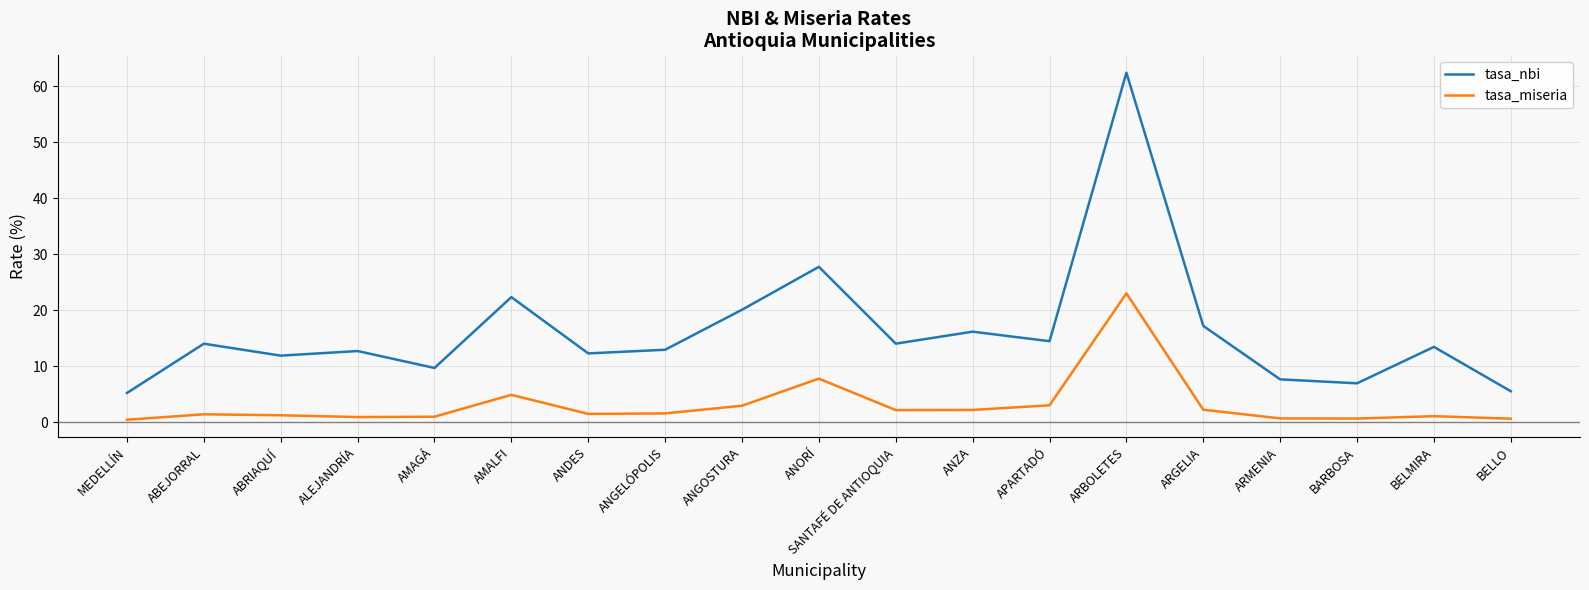

Is it true that tasa_nbi equals 27.7 at ANORÍ?

True